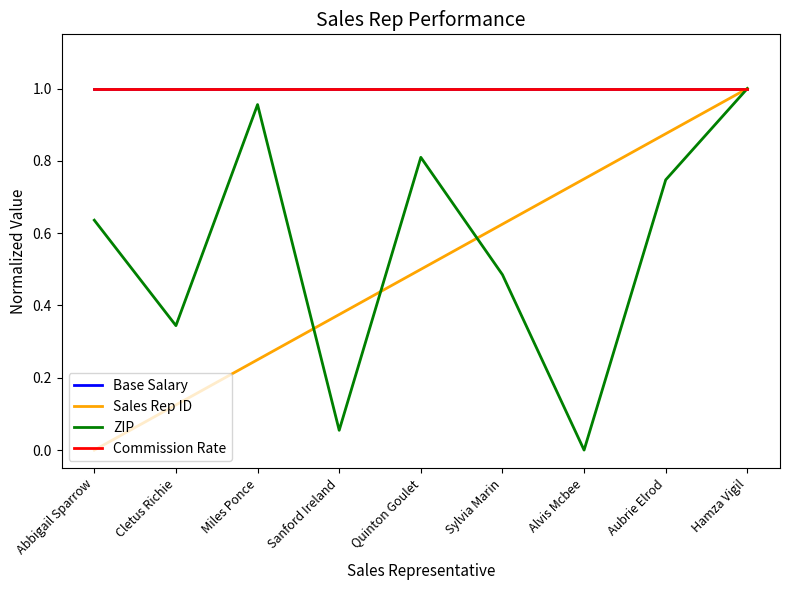

Is this an area chart (filled region under the line)?

No